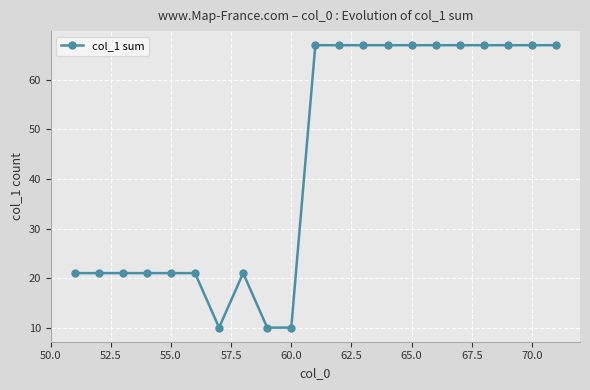

What is the value of the 17th point from the left?

67